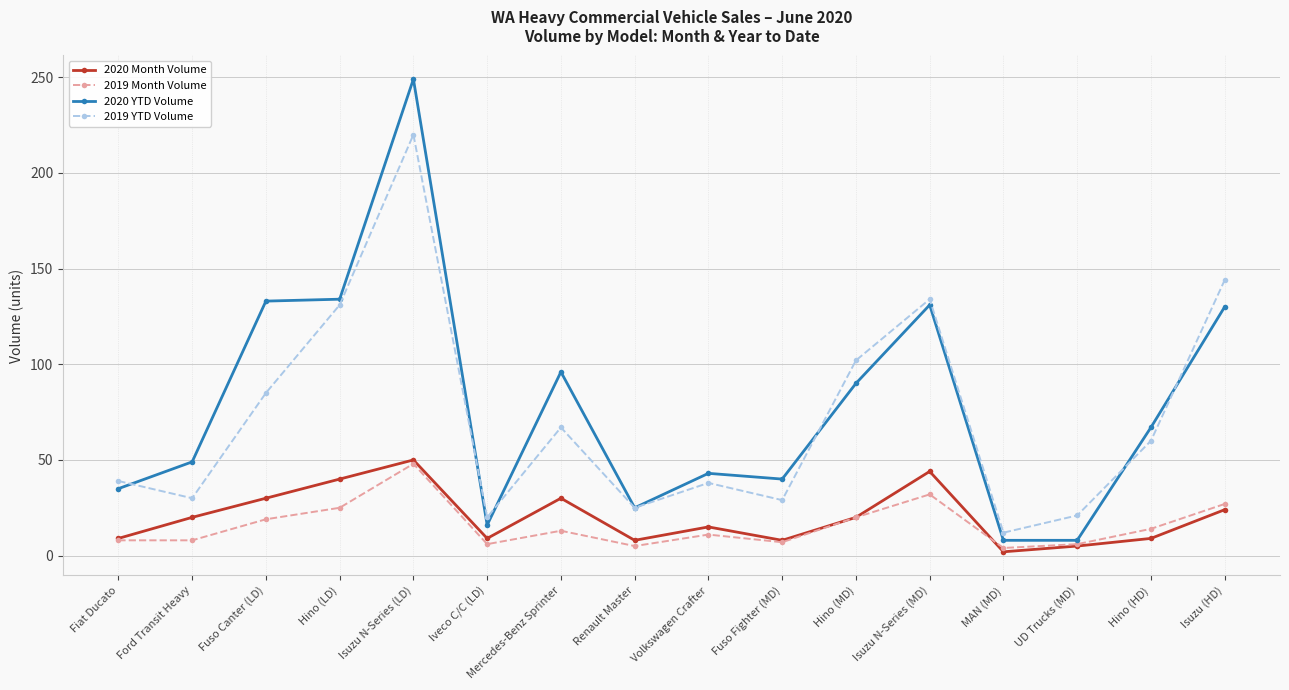

Which series ends up on top after the final intersection of 2020 YTD Volume and 2019 YTD Volume?

2019 YTD Volume